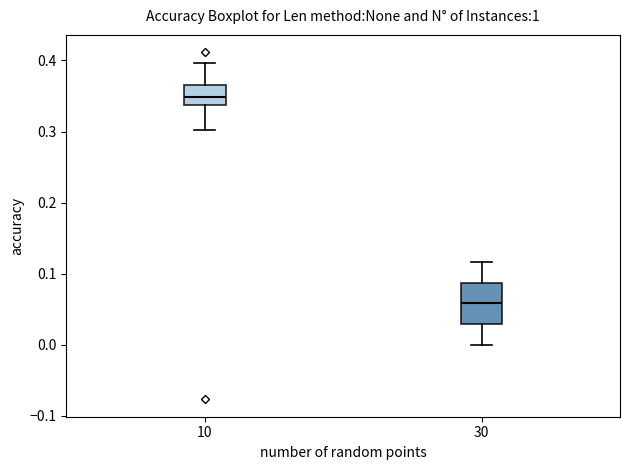

Reading left to right, transcribe this box plot: for each box, give where its median line is, the range the box spans, and where its two whiskers end, as read against the y-axis. The values are not printed on the chart, so give them approximately, as read against the axis.

10: median 0.35, box 0.34 to 0.37, whiskers 0.30 to 0.40
30: median 0.06, box 0.03 to 0.09, whiskers 0.00 to 0.12